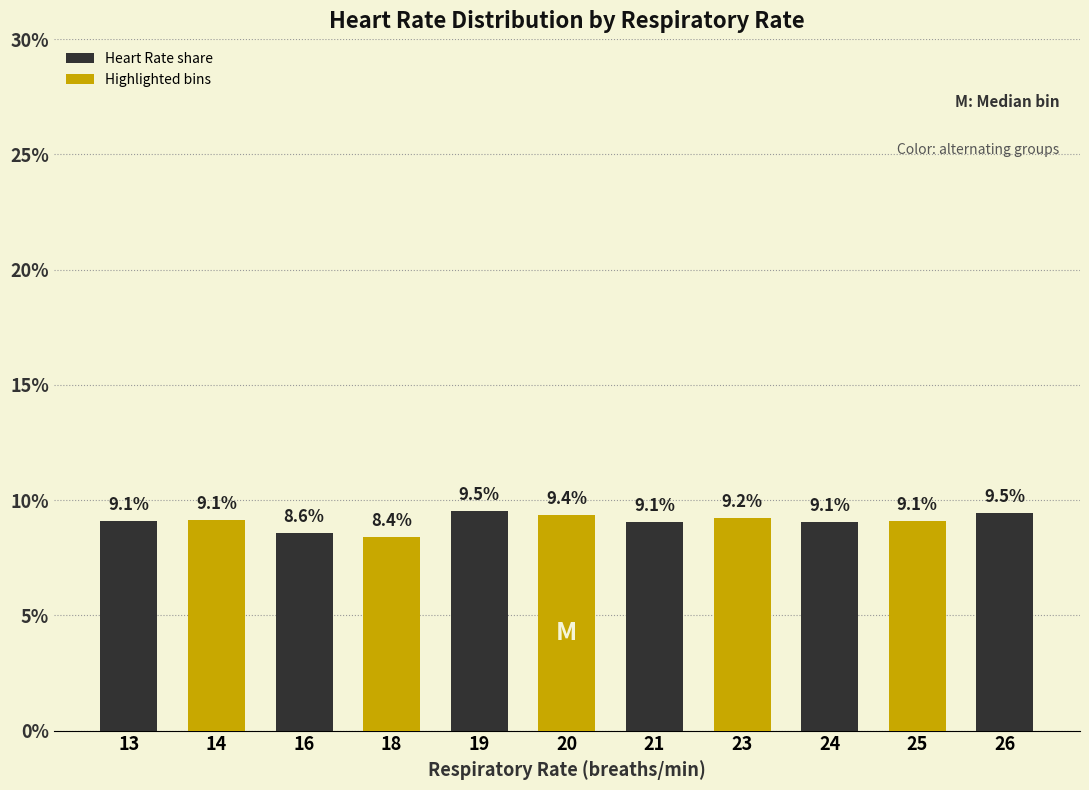

Reading left to right, list all the values displayed in this chart.

9.1	9.1	8.6	8.4	9.5	9.4	9.1	9.2	9.1	9.1	9.5